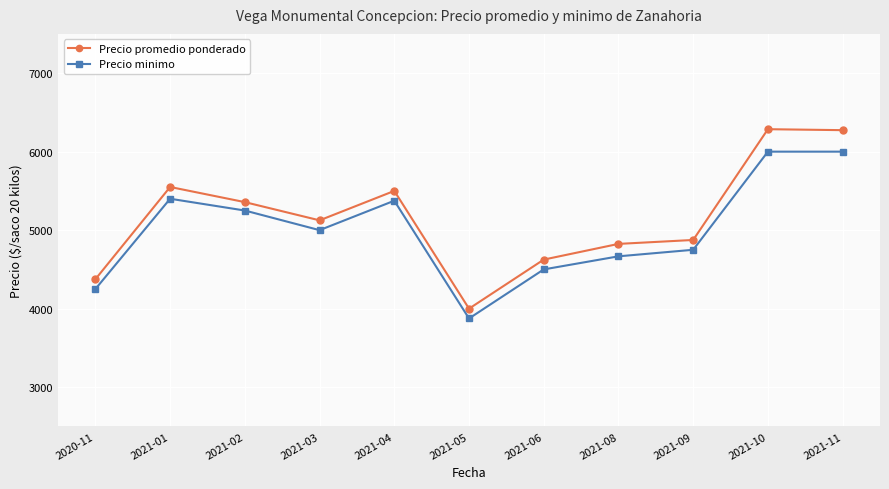

The value of Precio promedio ponderado at 2021-03 is 5125.0. True or false?

True